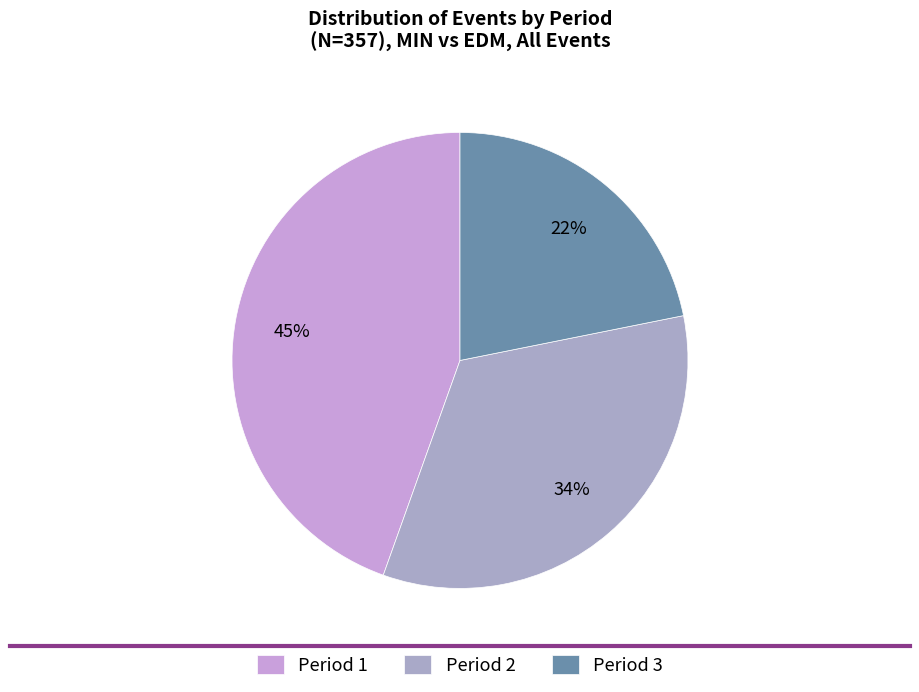

To the nearest percent, what is the combined percentage of Period 2 and Period 3?

55%